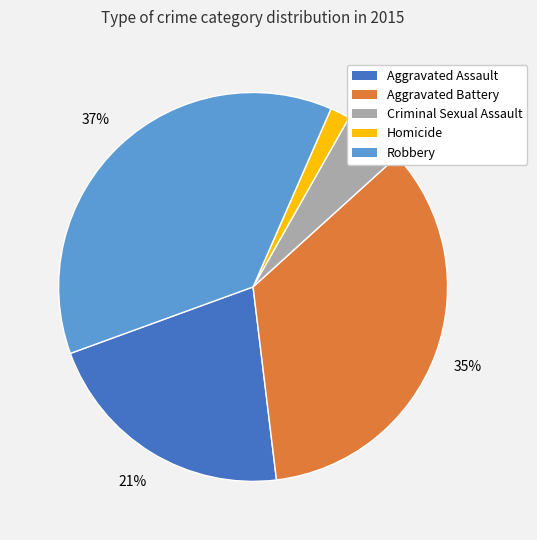

How many segments does this pie chart have?

5